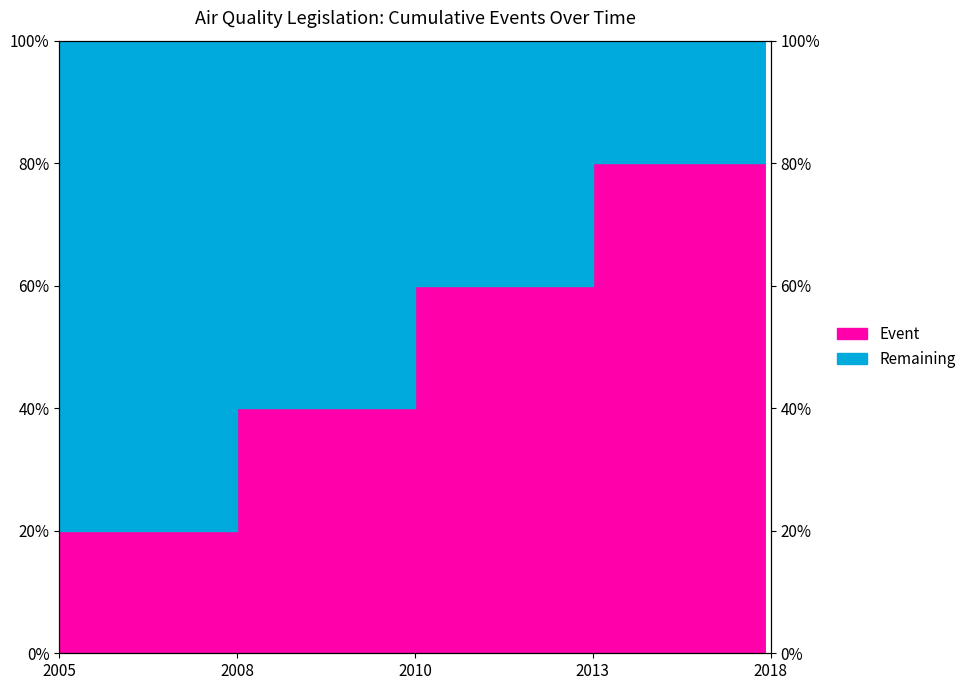

What is the value of the 4th point from the left?

0.8